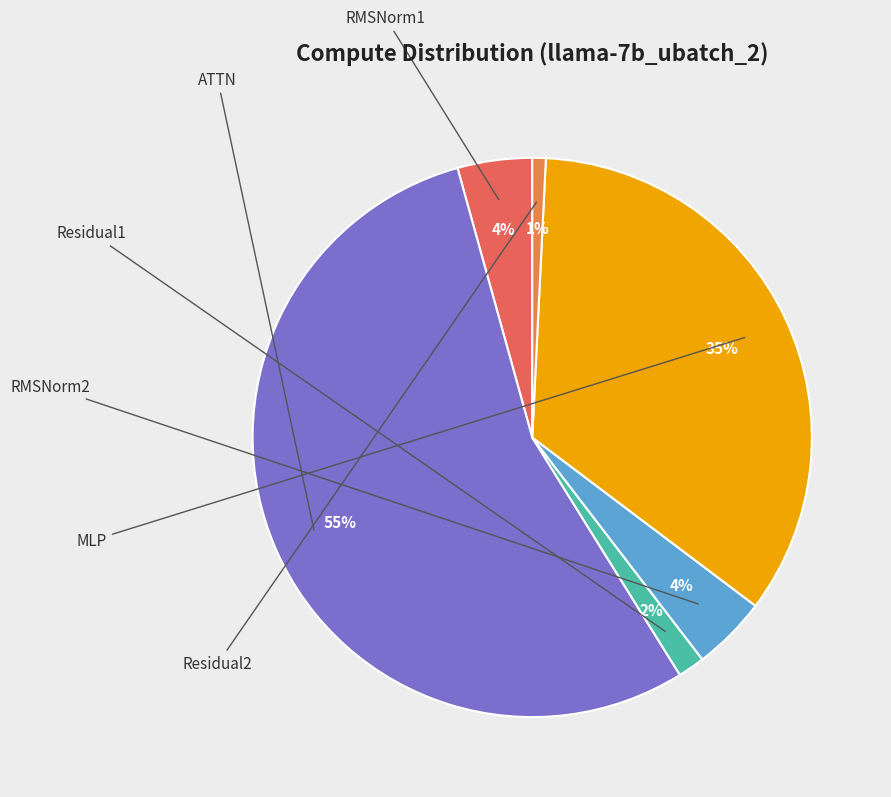

To the nearest percent, what is the difference between the Residual2 and RMSNorm2 slice percentages?

4%